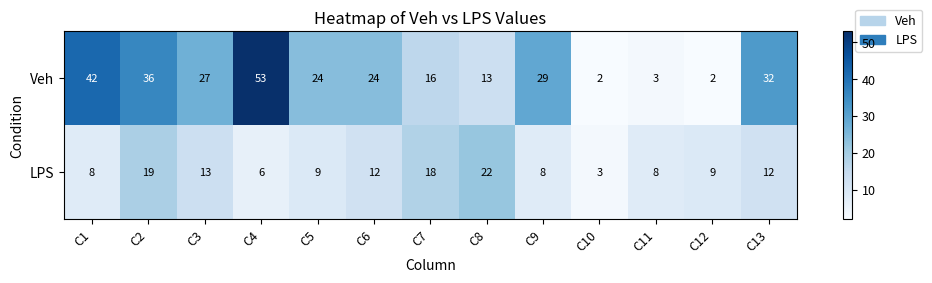

How many categories are shown in the chart?

13